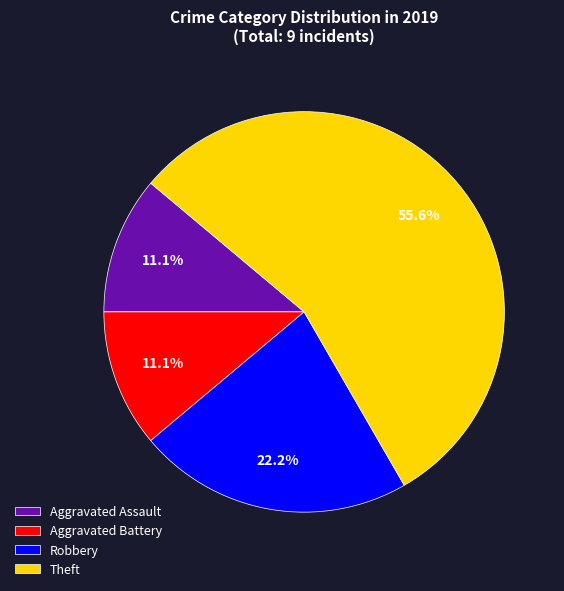

To the nearest percent, what percentage of the pie is Aggravated Battery?

11%